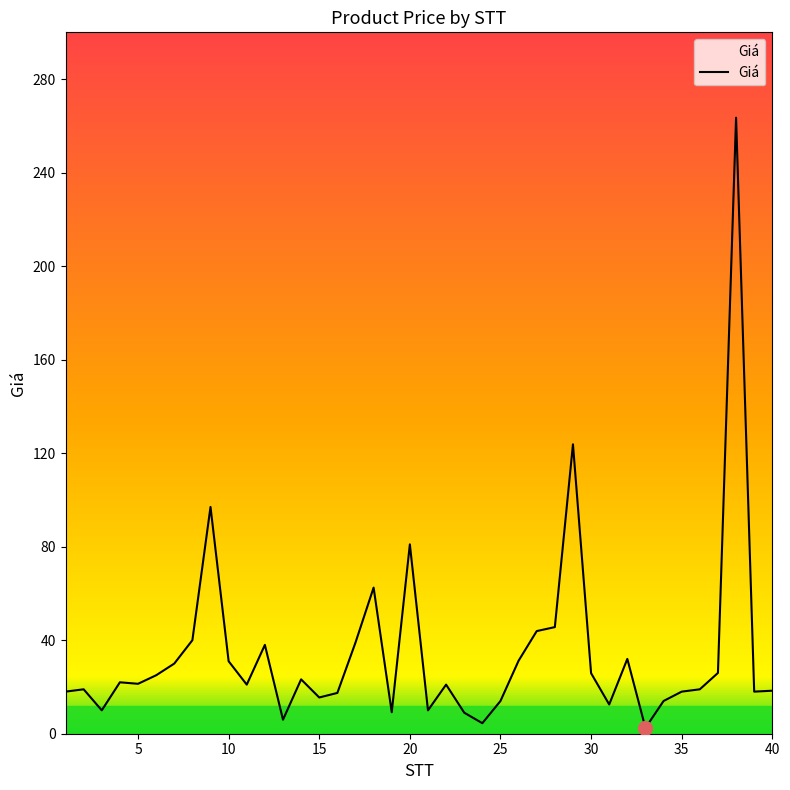

What is the greatest value displayed?

263.5